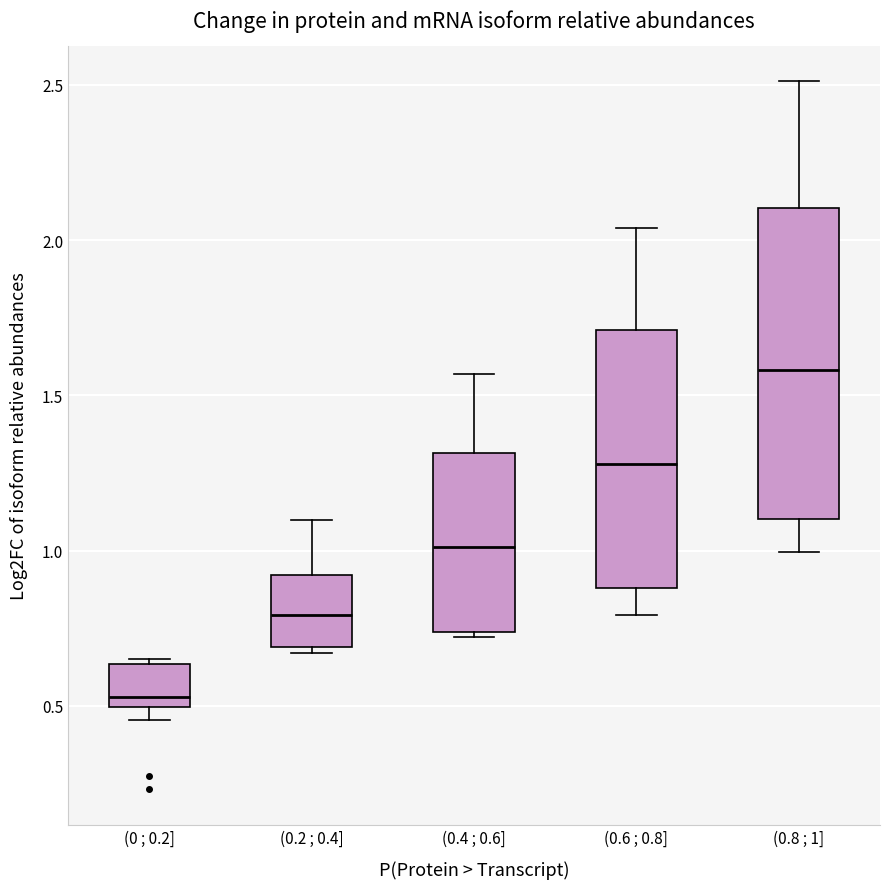

Reading left to right, read every box against the y-axis: the position of its median line, the range the box covers, and the ends of its whiskers. The values are not printed on the chart, so give them approximately, as read against the axis.

(0 ; 0.2]: median 0.55, box 0.50 to 0.65, whiskers 0.45 to 0.65 (just above the box's upper edge)
(0.2 ; 0.4]: median 0.80, box 0.70 to 0.90, whiskers 0.65 to 1.10
(0.4 ; 0.6]: median 1.00, box 0.75 to 1.30, whiskers 0.70 to 1.55
(0.6 ; 0.8]: median 1.30, box 0.90 to 1.70, whiskers 0.80 to 2.05
(0.8 ; 1]: median 1.60, box 1.10 to 2.10, whiskers 1.00 to 2.50